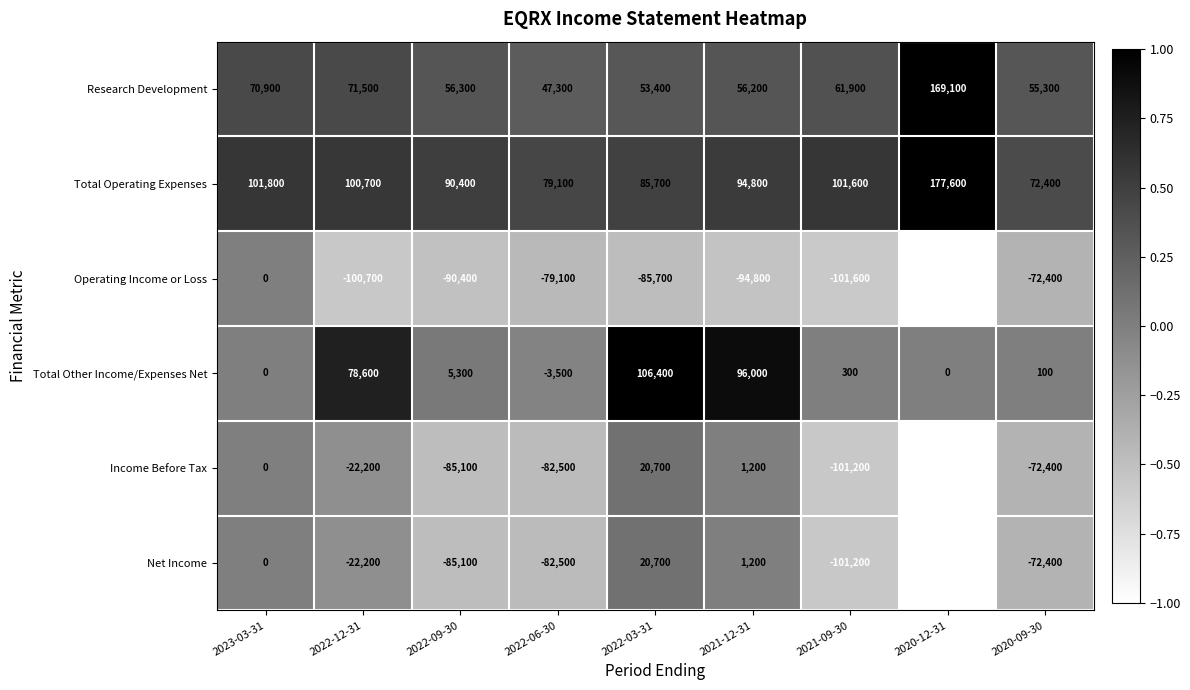

Count the number of categories in the chart.

9